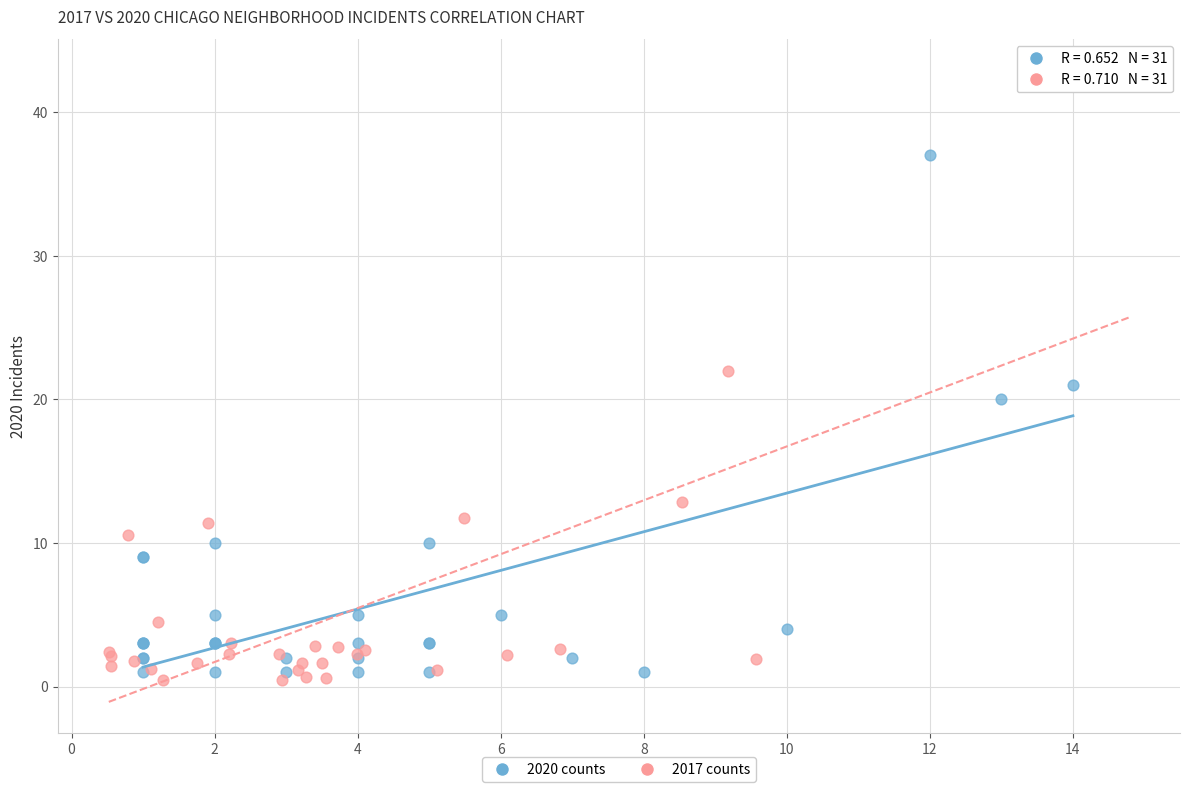

Which series contains the highest Y value?

2017 counts